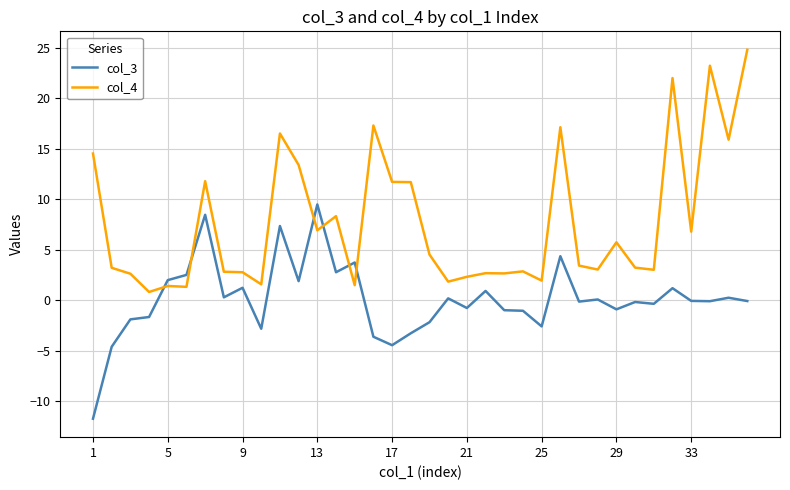

Which series has the largest range (max minus min)?

col_4